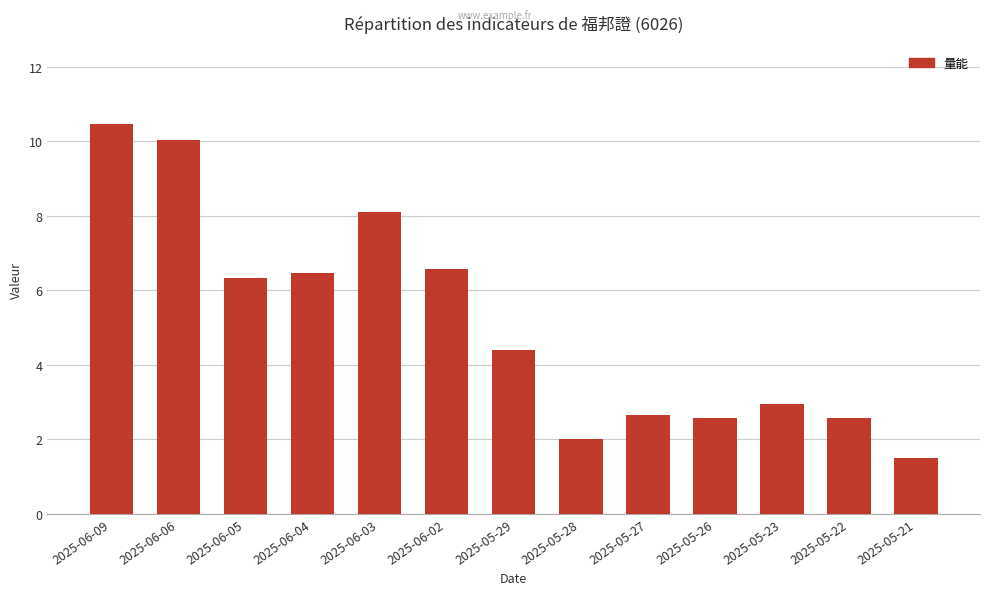

Which category has the highest value across all series?

2025-06-09